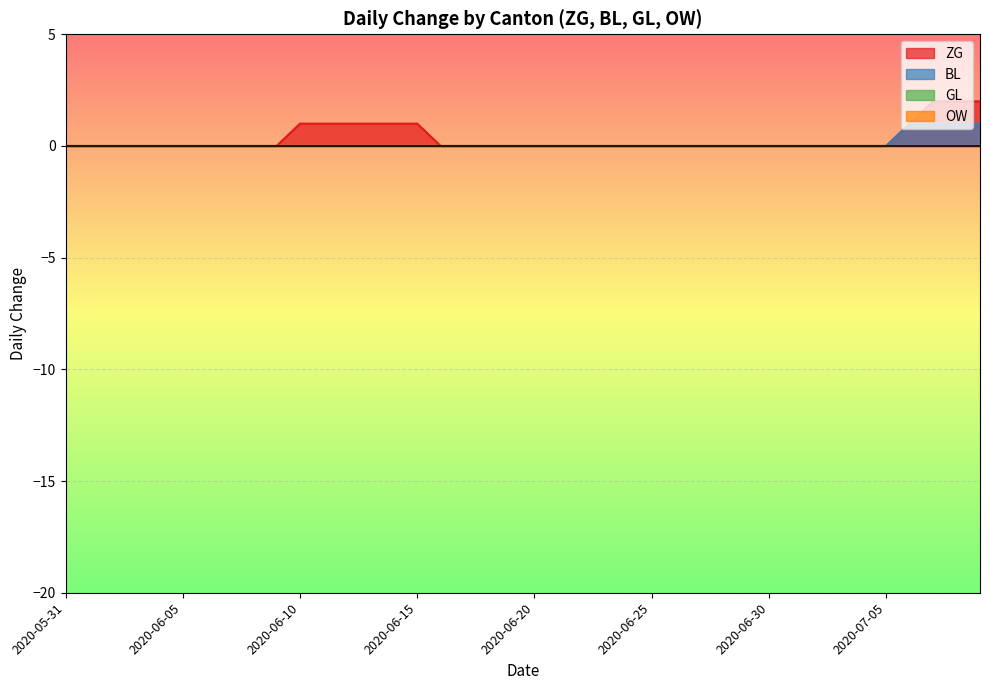

How many values in BL are above zero?

4